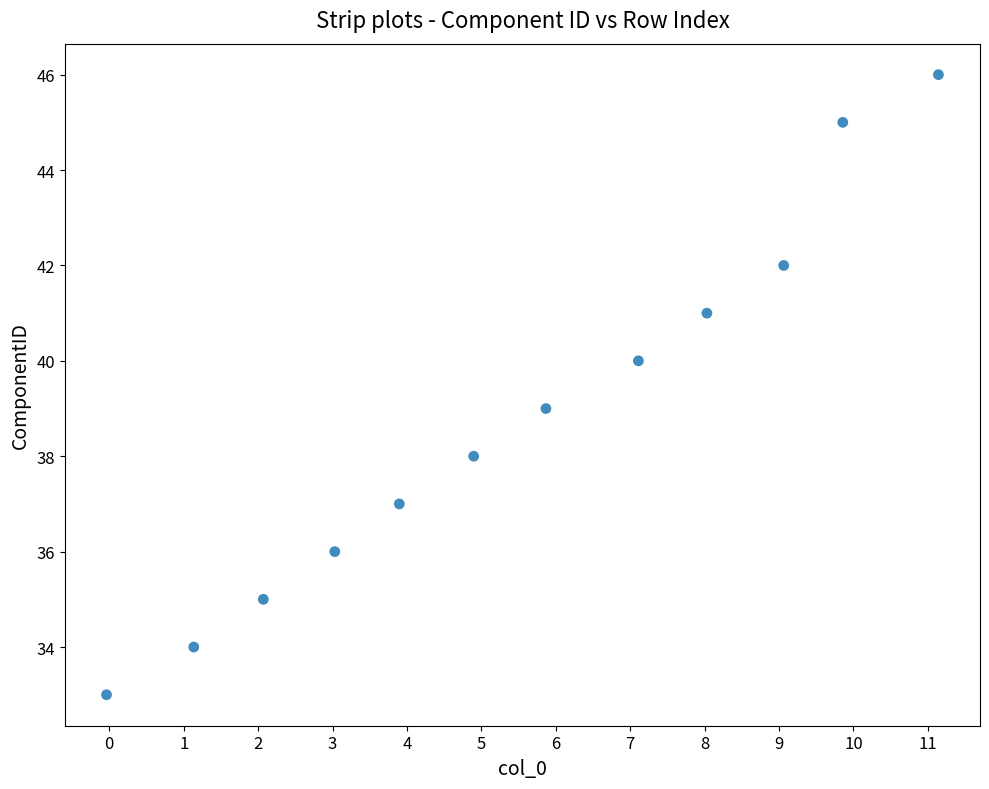

What is the range of Y values (max minus min)?

13